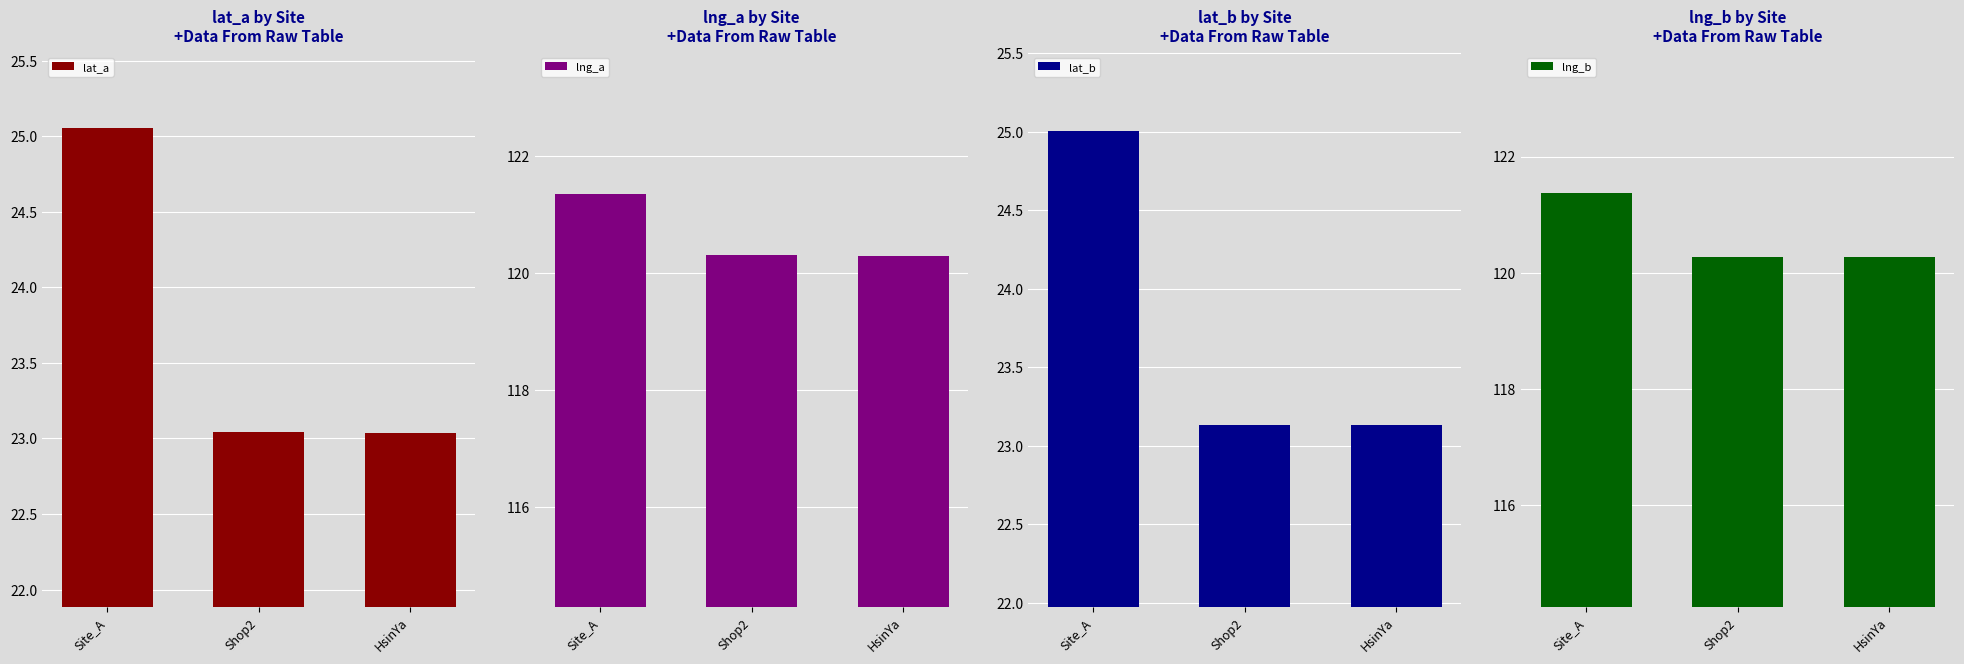

At HsinYa, list the series in order from largest to smallest.

lng_a, lng_b, lat_b, lat_a